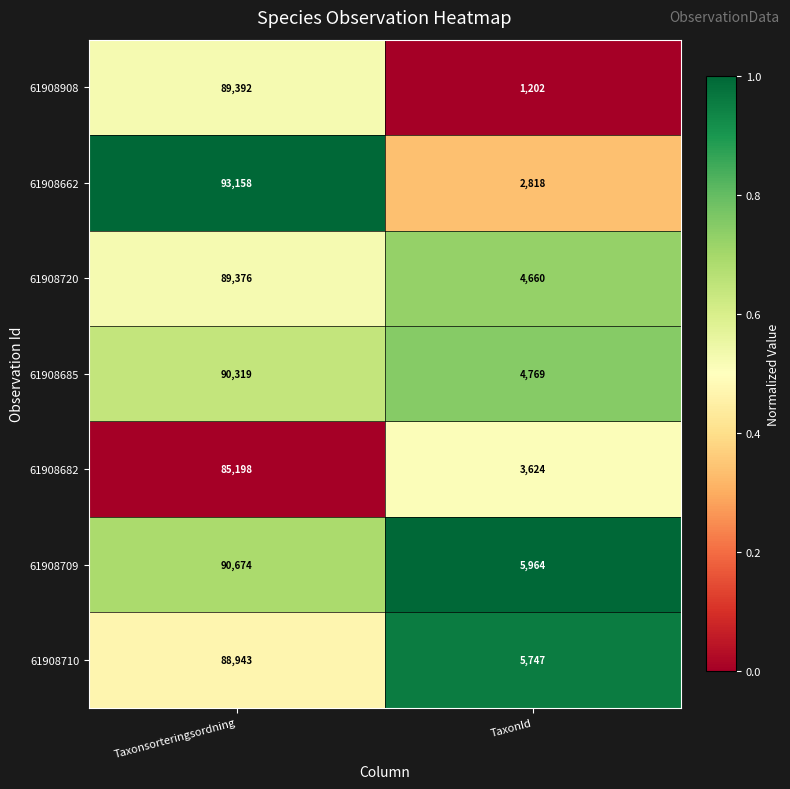

What is the difference between the 61908710 values at Taxonsorteringsordning and TaxonId?

83196